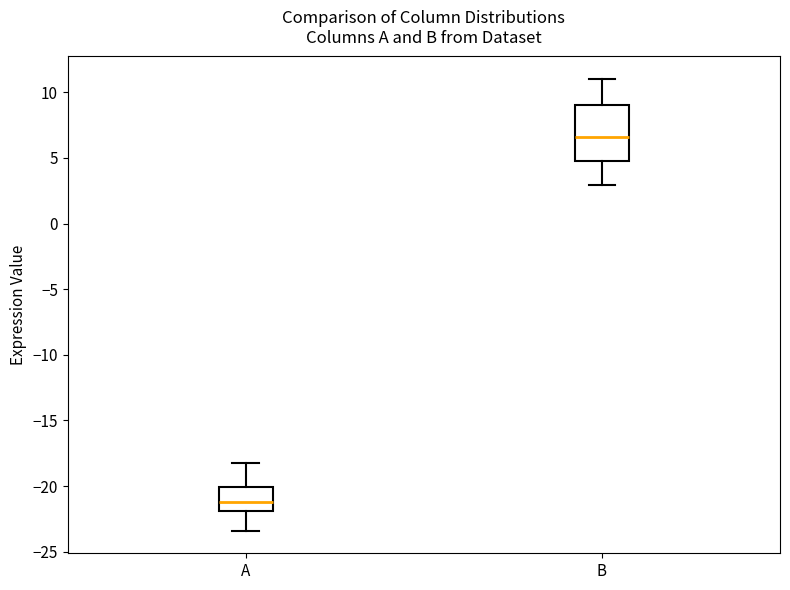

Reading left to right, transcribe this box plot: for each box, give where its median line is, the range the box spans, and where its two whiskers end, as read against the y-axis. The values are not printed on the chart, so give them approximately, as read against the axis.

A: median -21.0, box -22.0 to -20.0, whiskers -23.5 to -18.0
B: median 6.5, box 5.0 to 9.0, whiskers 3.0 to 11.0